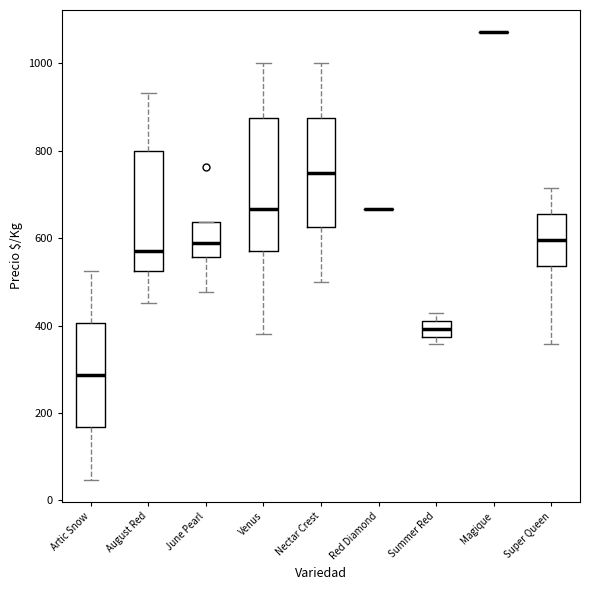

Where is the lower edge of the box for Super Queen on the y-axis? The values are not printed on the chart, so give them approximately, as read against the axis.

540